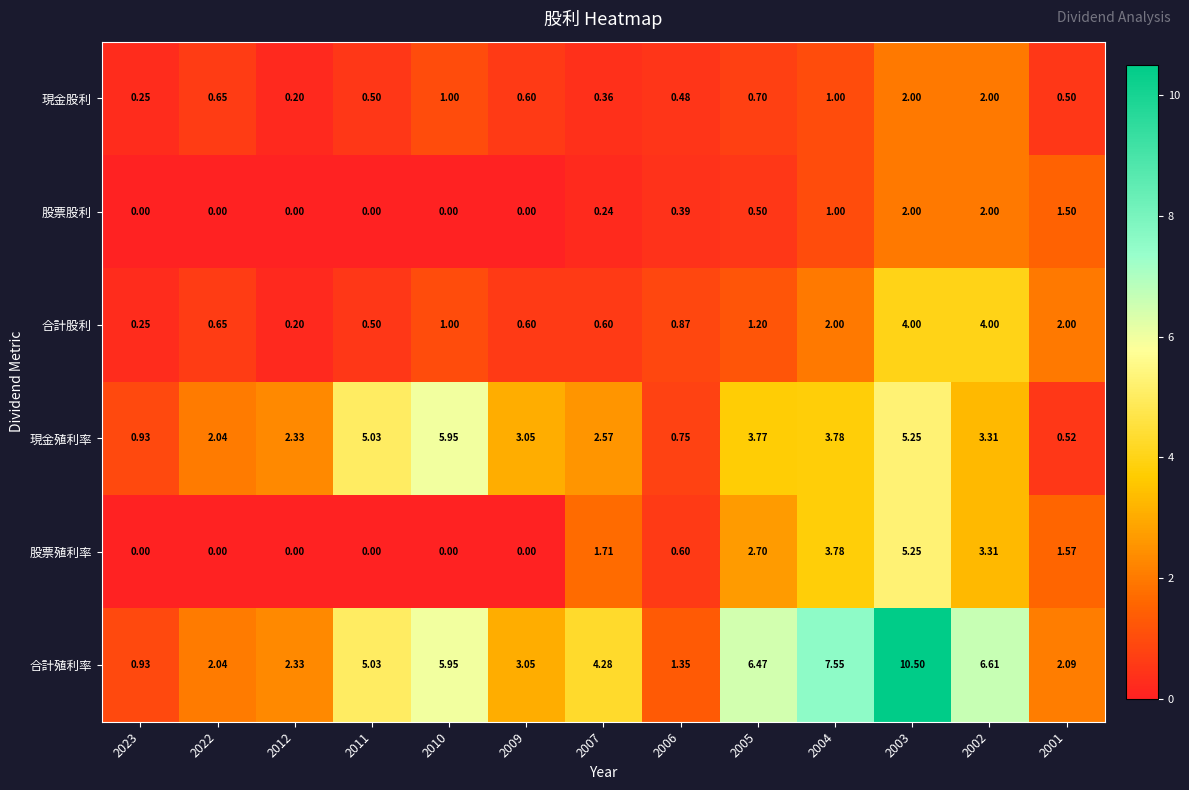

Is the value of 股票股利 at 2010 greater than the value of 合計股利 at 2007?

No